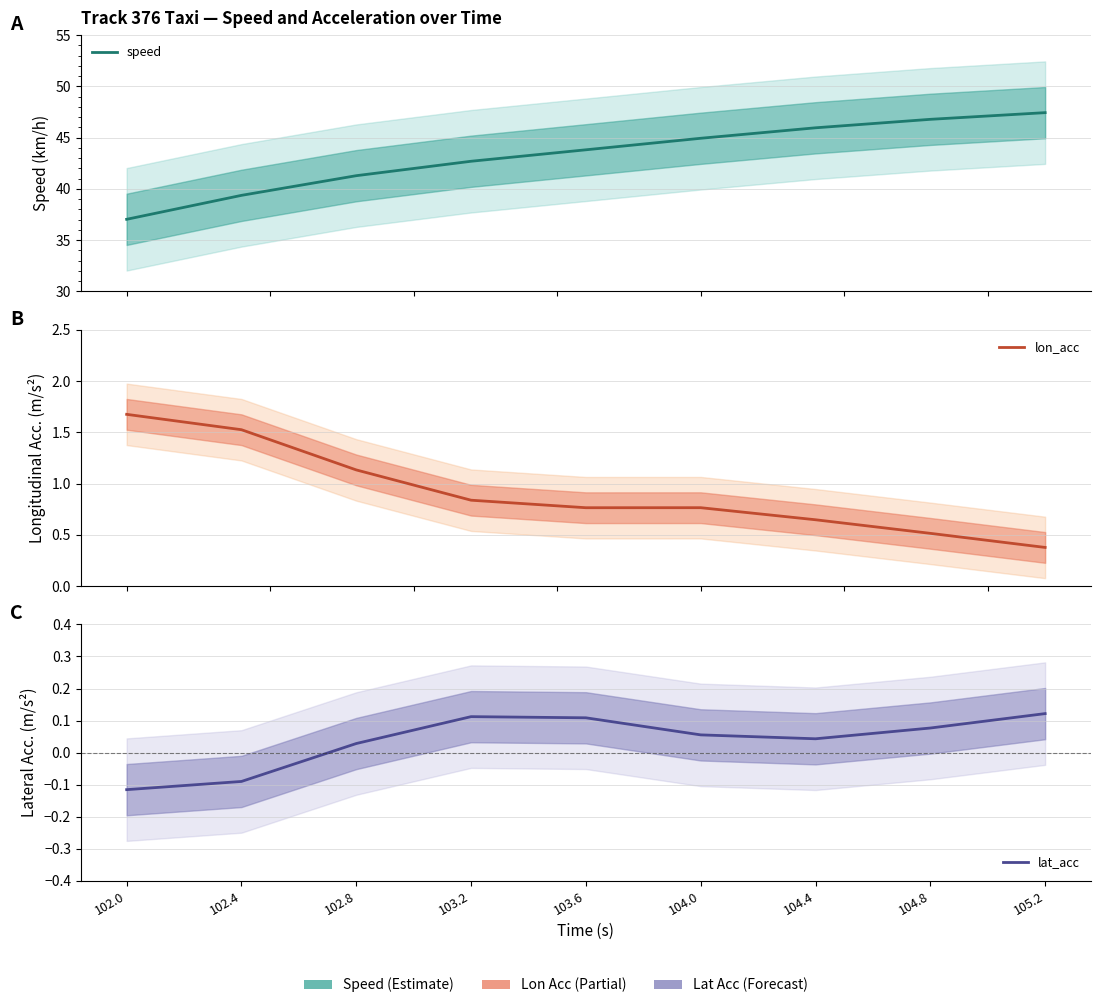

Which category has the highest value in the lat_acc series?

105.2